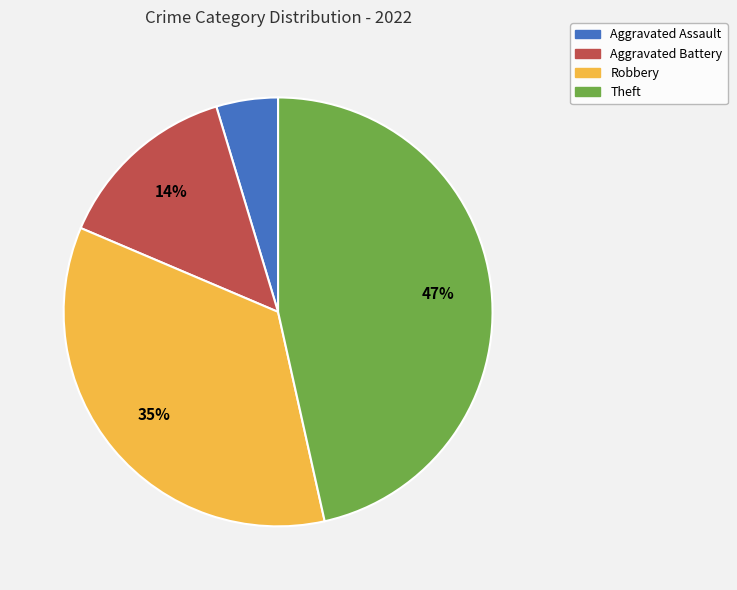

Is it true that Robbery is 35% of the pie?

True